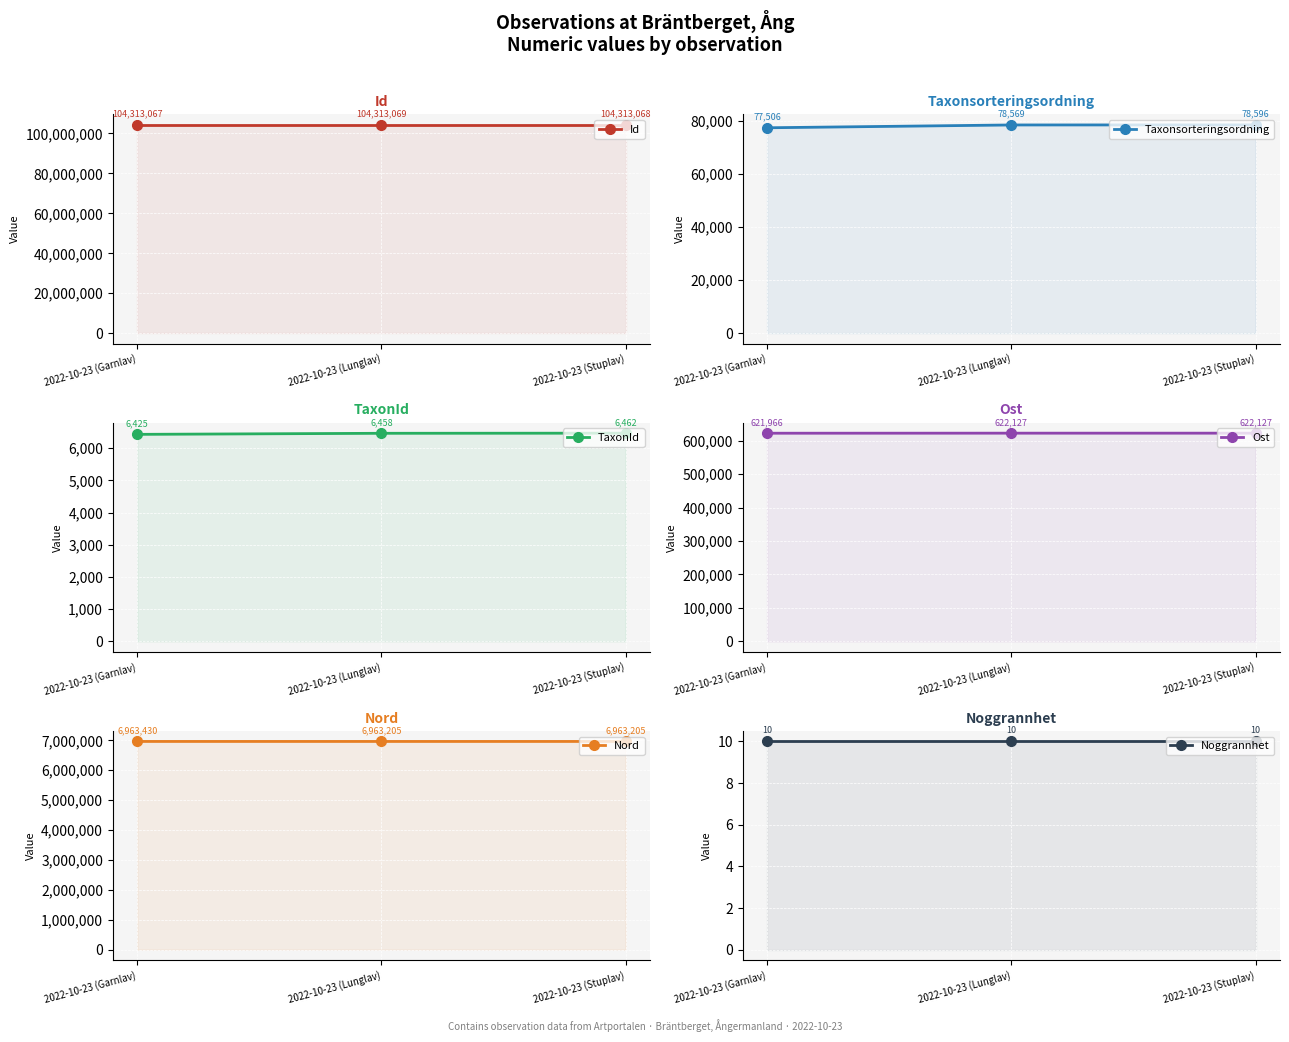

Where is Noggrannhet nearest to the value 10?

2022-10-23 (Garnlav)